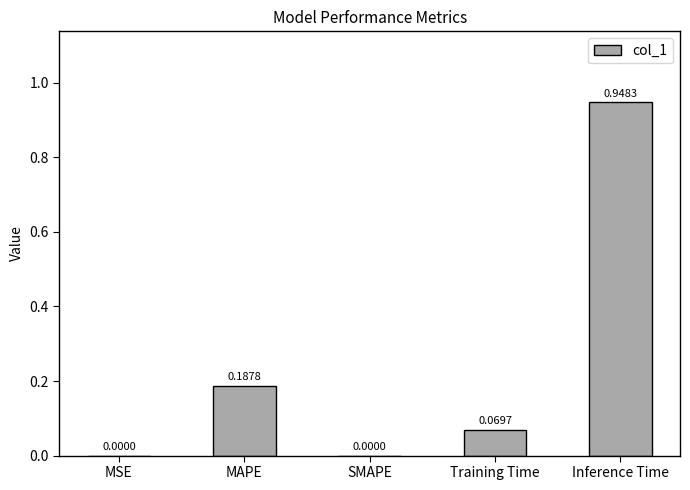

What is the change in value from Training Time to Inference Time?

+0.9